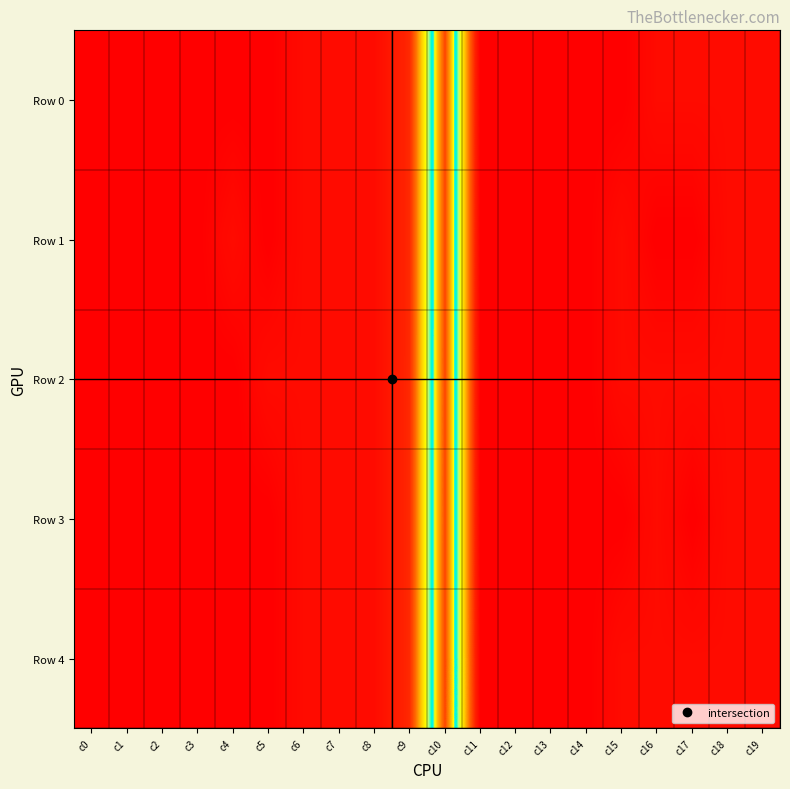

What is the spread (max minus min) of values at c5?

0.3